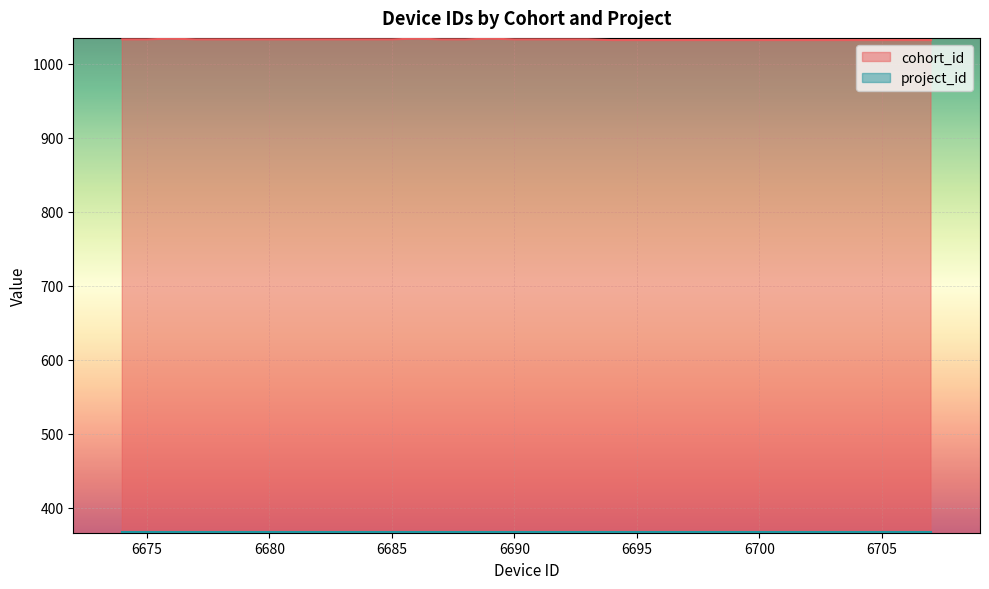

What is the sum of all project_id values?

12478